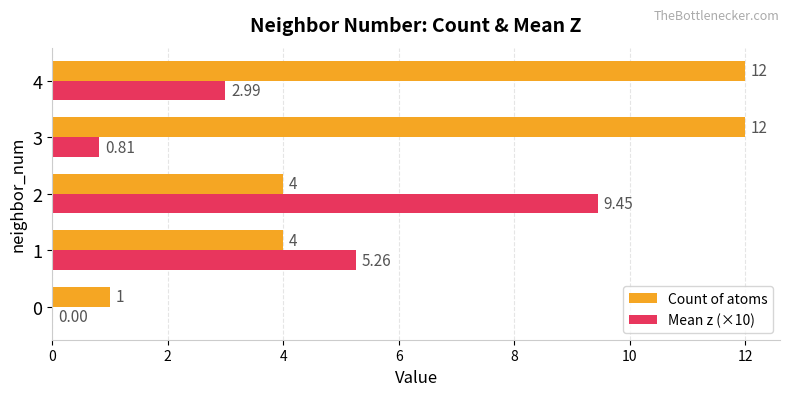

Between 0 and 3, which series saw the biggest shift?

Count of atoms